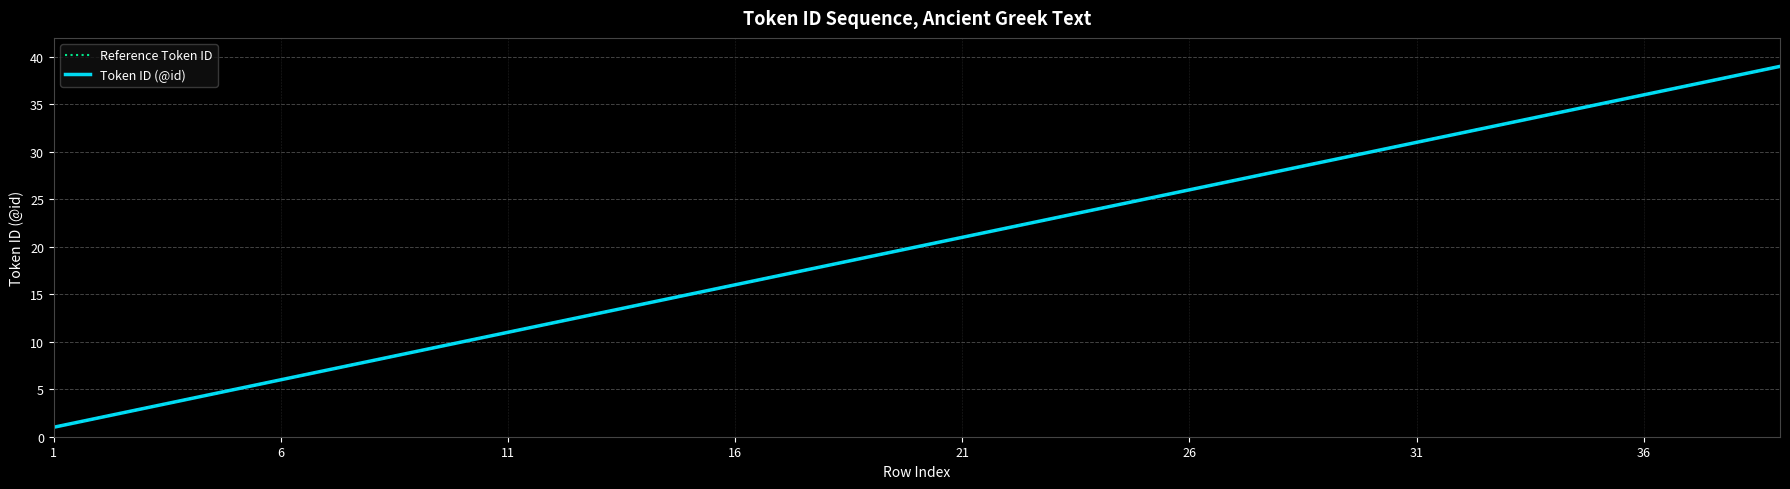

Which series has the widest spread of values?

Reference Token ID